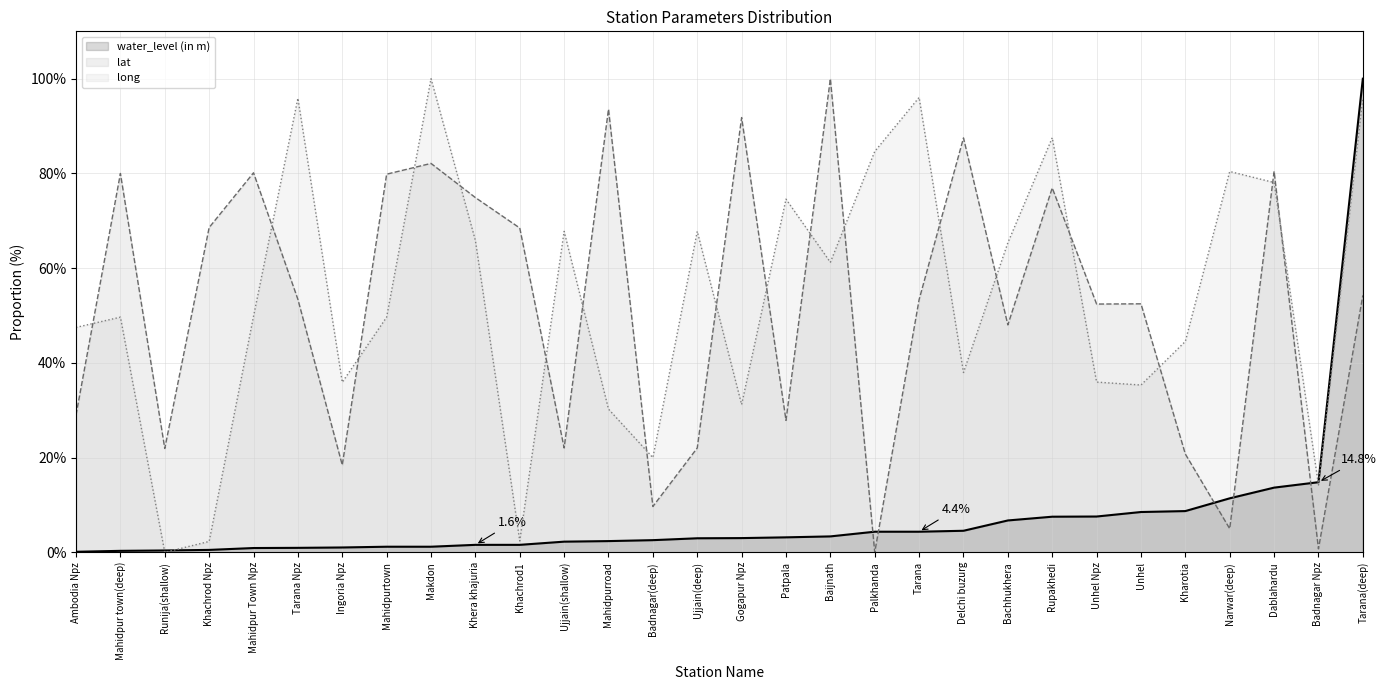

What are all the series names shown in the legend?

water_level (in m), lat, long